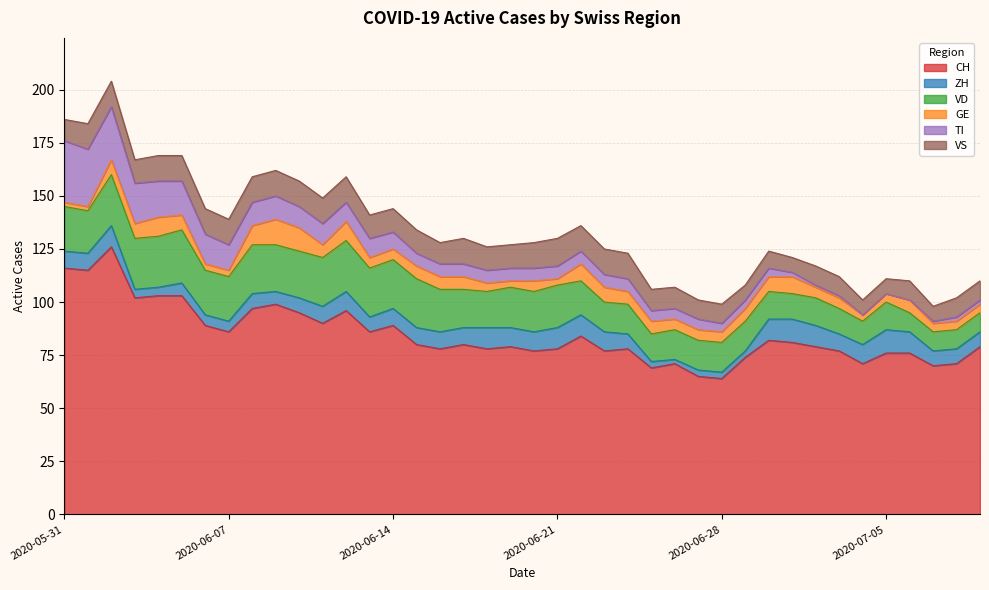

Reading left to right, extract all data points from this chart.

CH: 116	115	126	102	103	103	89	86	97	99	95	90	96	86	89	80	78	80	78	79	77	78	84	77	78	69	71	65	64	74	82	81	79	77	71	76	76	70	71	79
ZH: 8	8	10	4	4	6	5	5	7	6	7	8	9	7	8	8	8	8	10	9	9	10	10	9	7	3	2	3	3	3	10	11	10	8	9	11	10	7	7	7
VD: 21	20	24	24	24	25	21	21	23	22	22	23	24	23	23	23	20	18	17	19	19	20	16	14	14	13	14	14	14	14	13	12	13	12	11	13	9	9	9	9
GE: 2	2	7	7	9	7	3	3	9	12	11	6	9	5	5	6	6	6	4	3	5	3	8	7	6	6	5	5	5	6	7	8	5	5	3	4	6	4	4	4
TI: 29	27	25	19	17	16	14	12	11	11	10	10	9	9	8	6	6	6	6	6	6	6	6	6	6	5	5	5	4	4	4	2	1	1	0	0	0	1	2	2
VS: 10	12	12	11	12	12	12	12	12	12	12	12	12	11	11	11	10	12	11	11	12	13	12	12	12	10	10	9	9	7	8	7	9	9	7	7	9	7	9	9